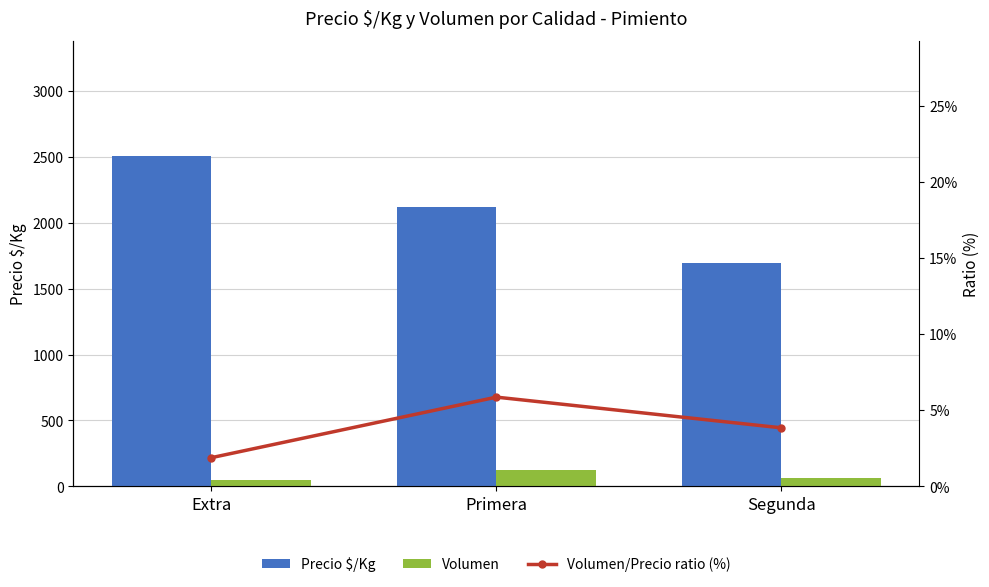

What is the difference between the Precio $/Kg values at Primera and Segunda?

424.0